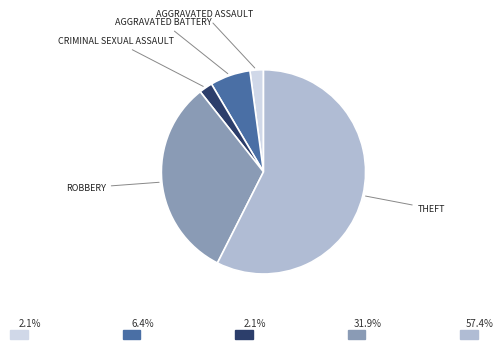

Does any single category account for the majority?

Yes